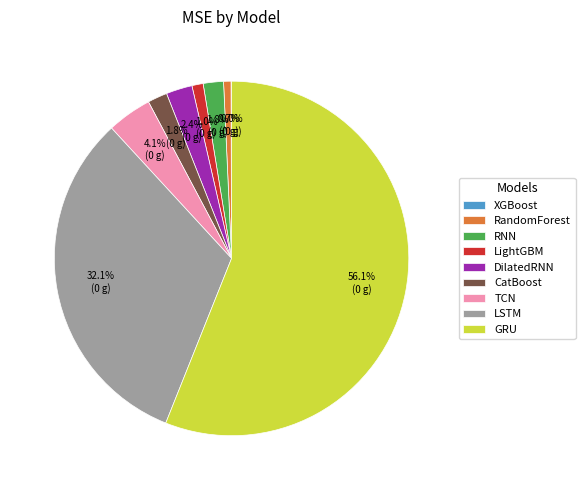

To the nearest percent, what is the difference between the largest and smallest slice percentages?

56%